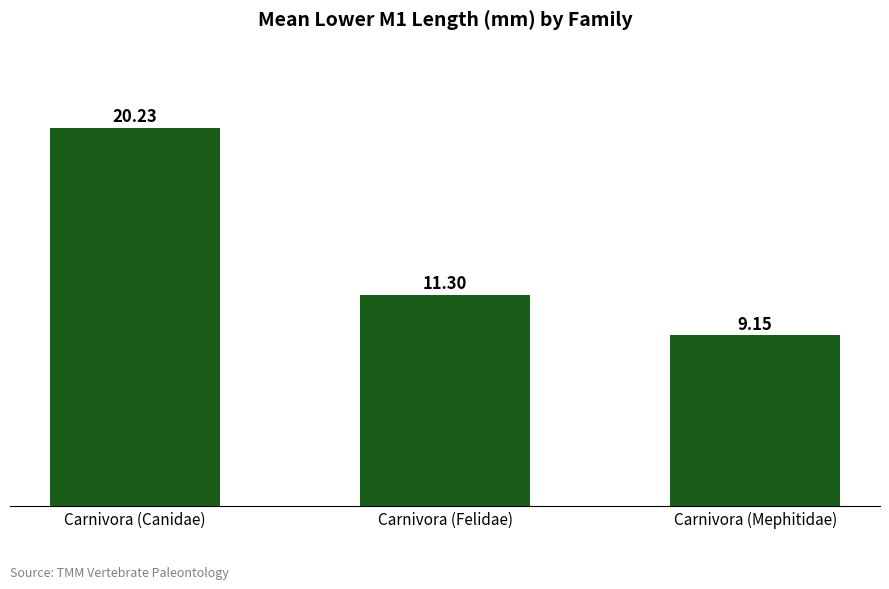

Between Carnivora (Mephitidae) and Carnivora (Felidae), which is larger?

Carnivora (Felidae)